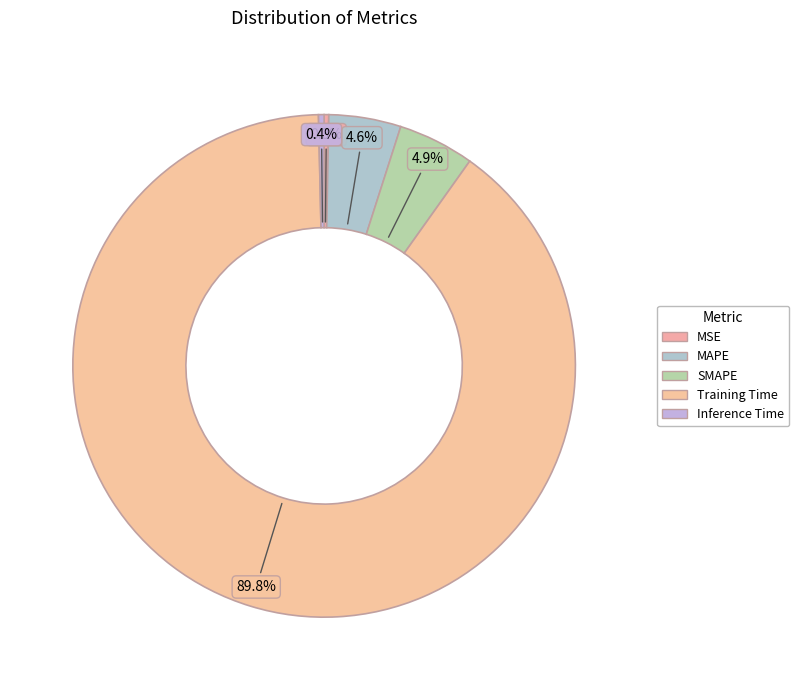

What percentage do MAPE and Training Time together represent?

94.4%